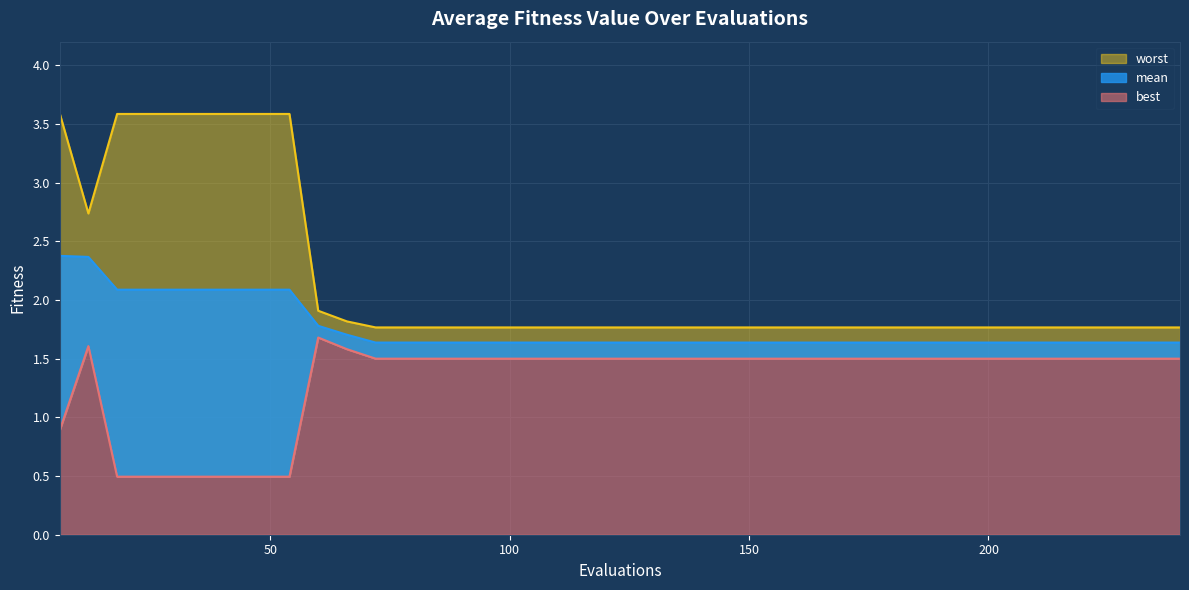

What value does the worst series have at 102?

1.8